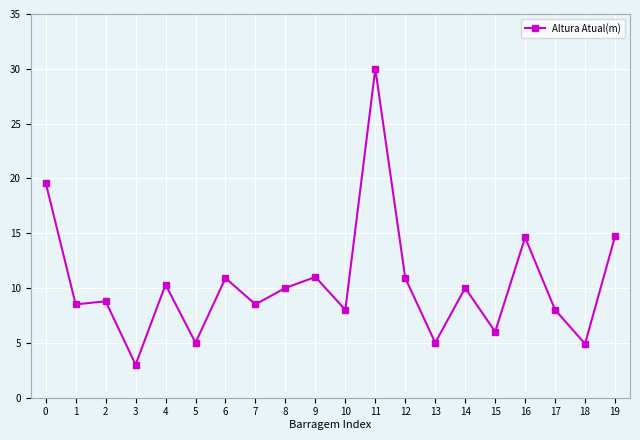

What is the ratio of the value at 1 to the value at 9?

0.8